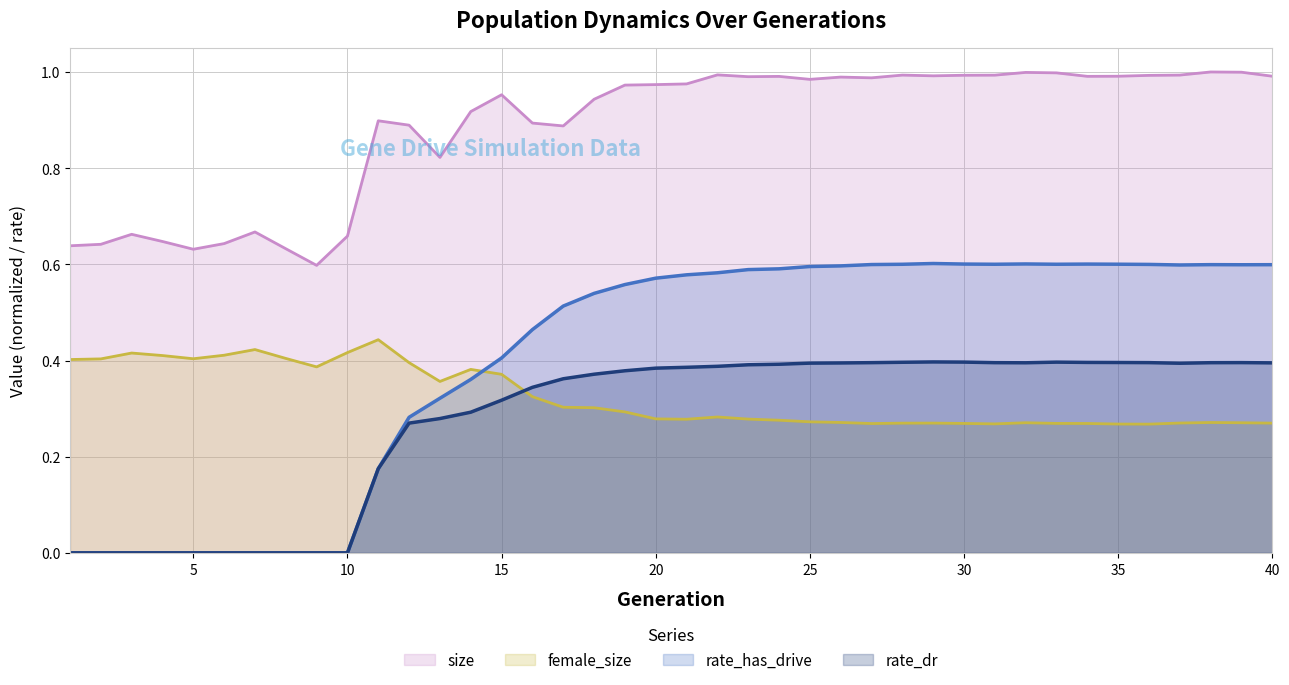

What is the difference between the second highest and minimum values in the rate_dr series?

0.4